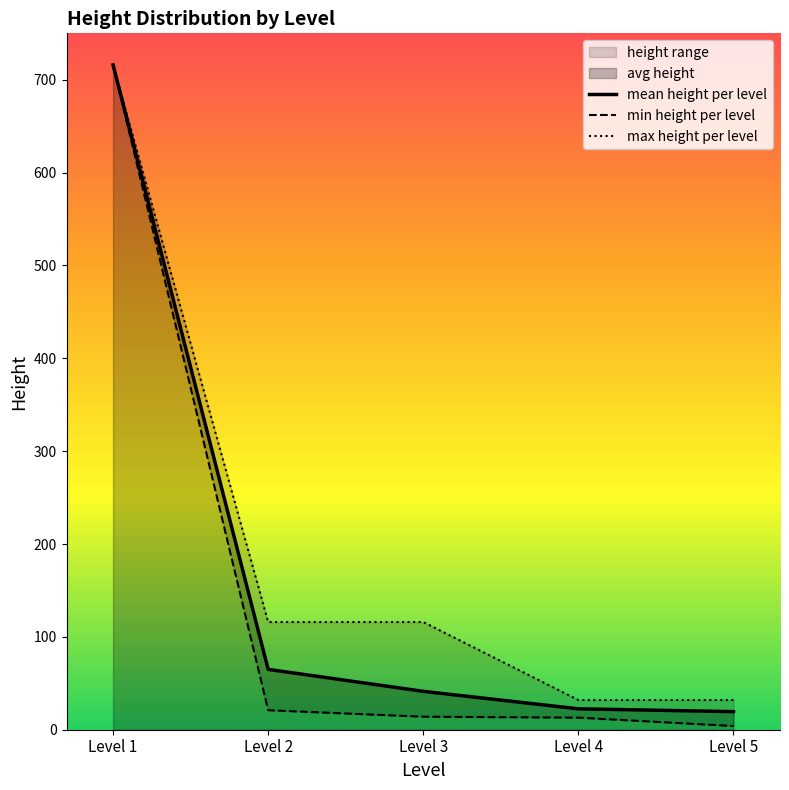

Which category has the highest value in the mean height per level series?

Level 1